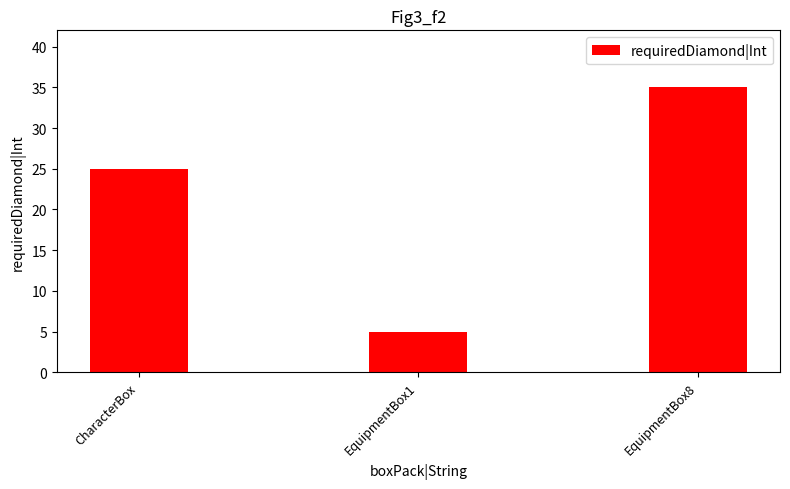

What is the minimum value shown in the chart?

5